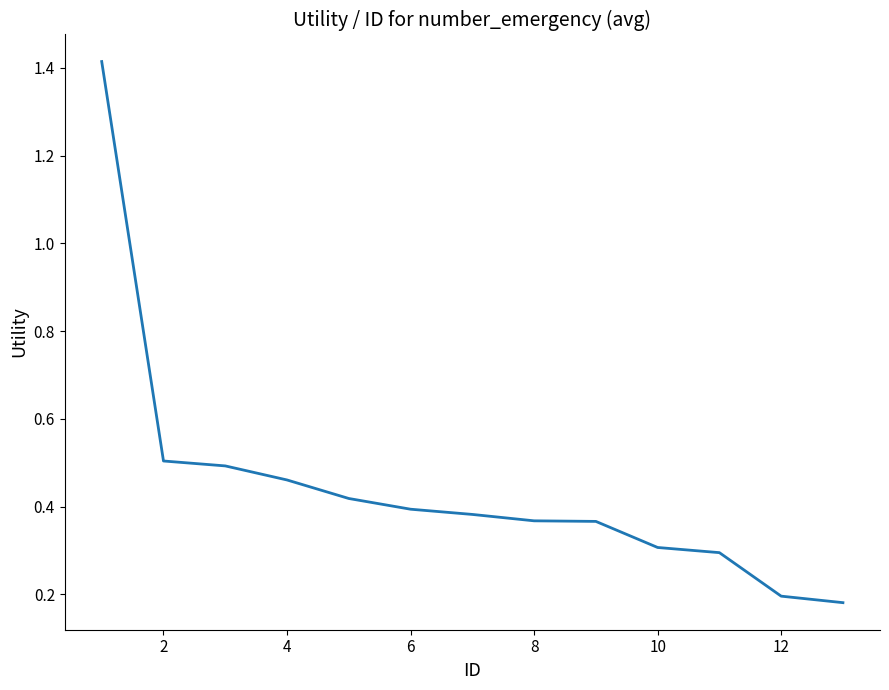

How many values are between 0 and 1?

12